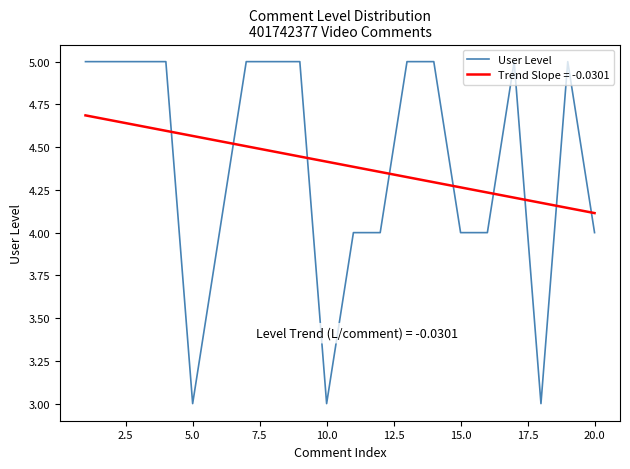

What is the difference between the maximum and minimum values in the Trend Slope = -0.0301 series?

0.6